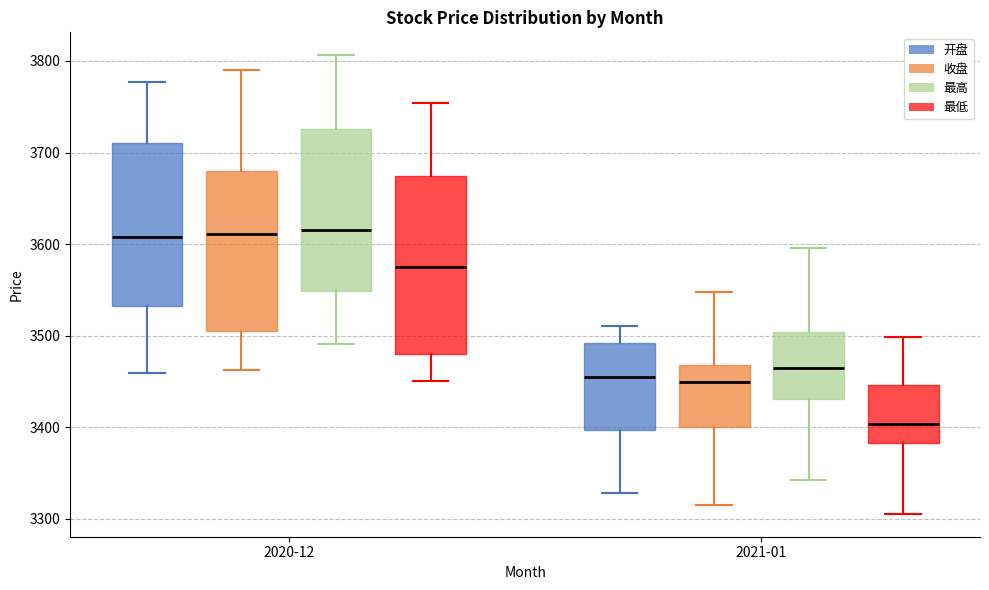

Where is the lower edge of the box for 2020-12 (收盘) on the y-axis? The values are not printed on the chart, so give them approximately, as read against the axis.

3500